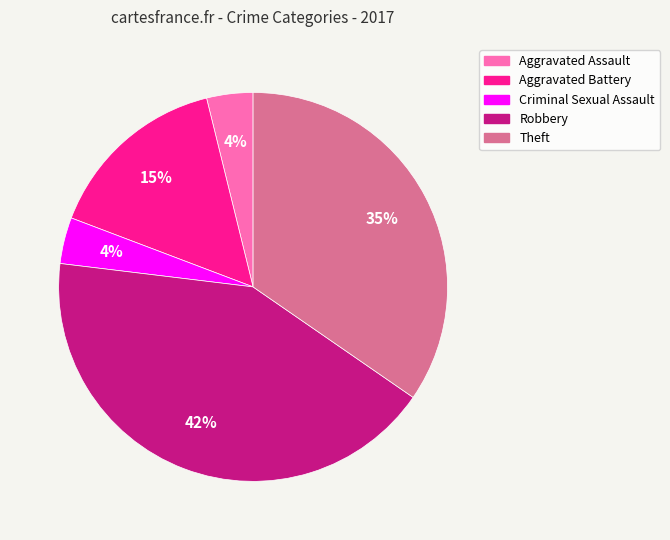

Which has a higher value, Aggravated Assault or Aggravated Battery?

Aggravated Battery